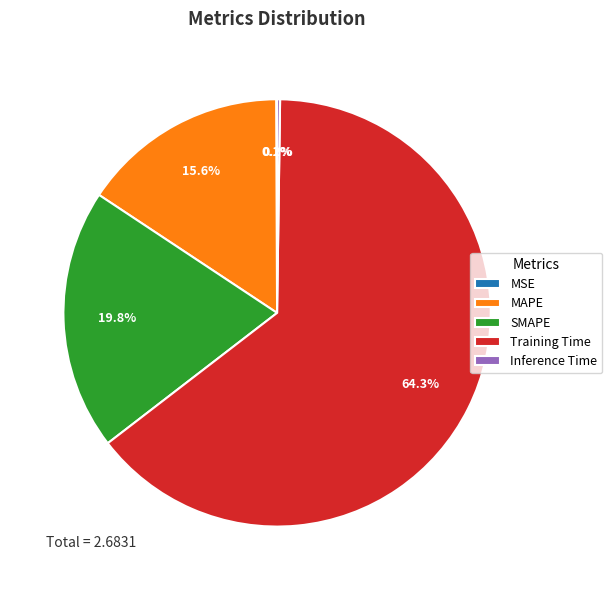

Which category has the biggest portion of the pie?

Training Time